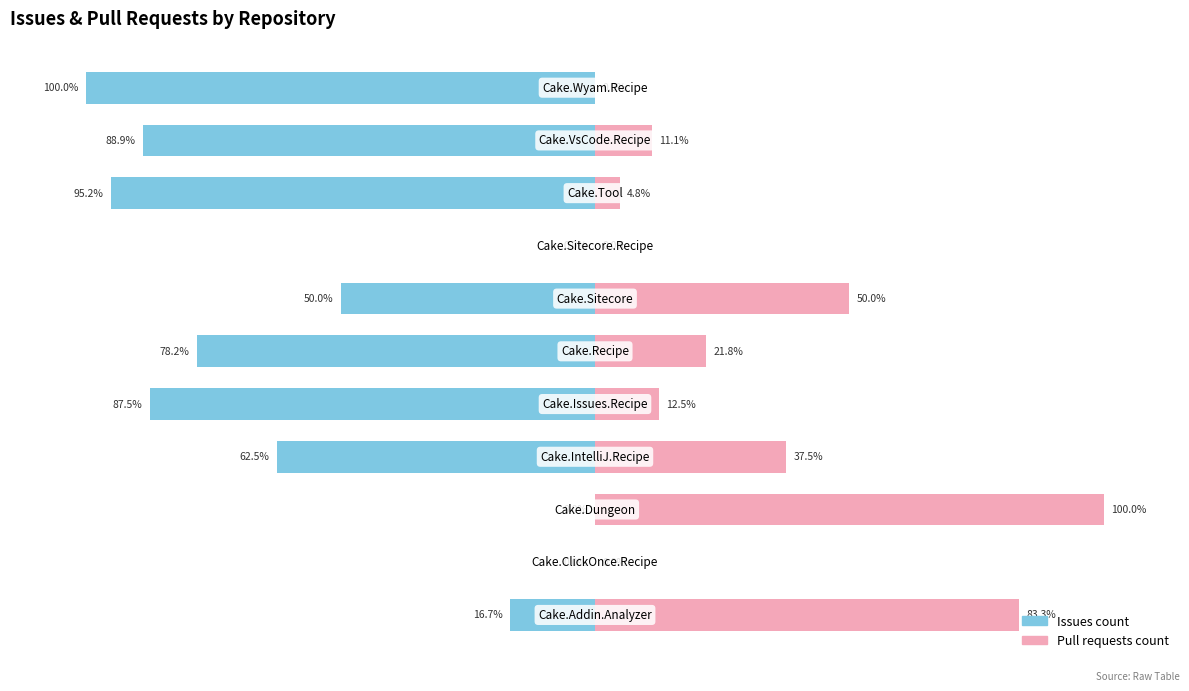

What is the value of the Pull requests count bar at the 5th from the left?

12.5